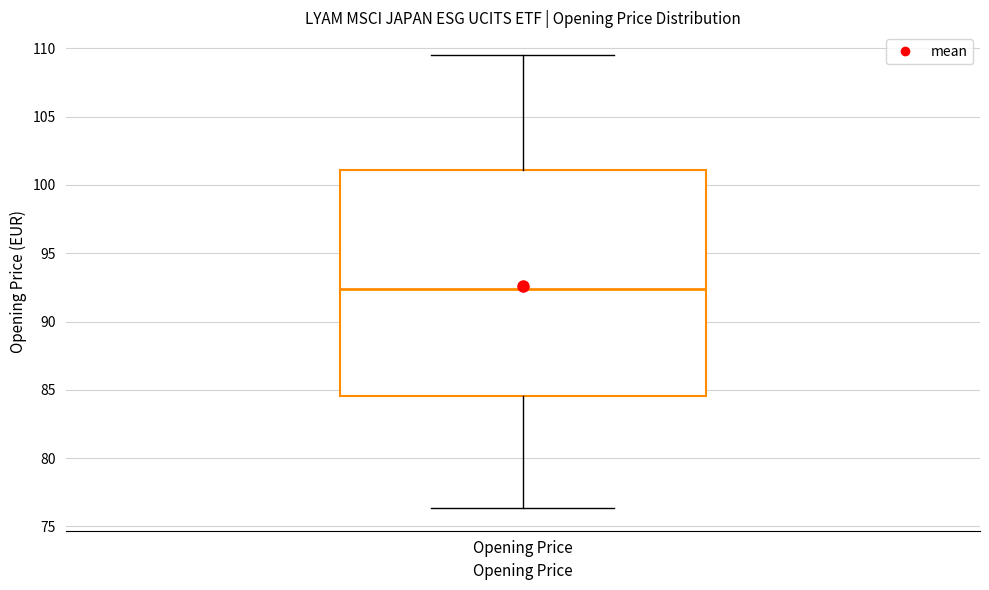

Transcribe this box plot: give where the median line is, the range the box spans, and where the two whiskers end, as read against the y-axis. The values are not printed on the chart, so give them approximately, as read against the axis.

median 92.5, box 84.5 to 101.0, whiskers 76.5 to 109.5